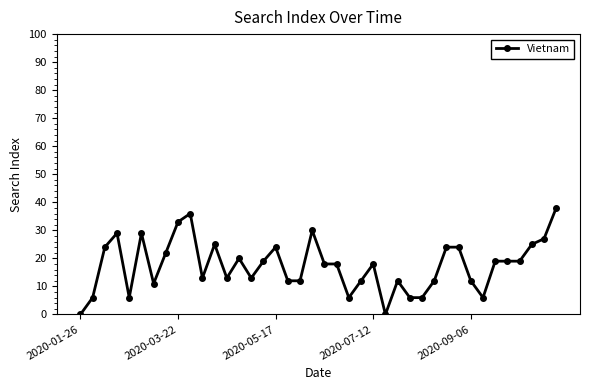

What is the maximum value shown in the chart?

38